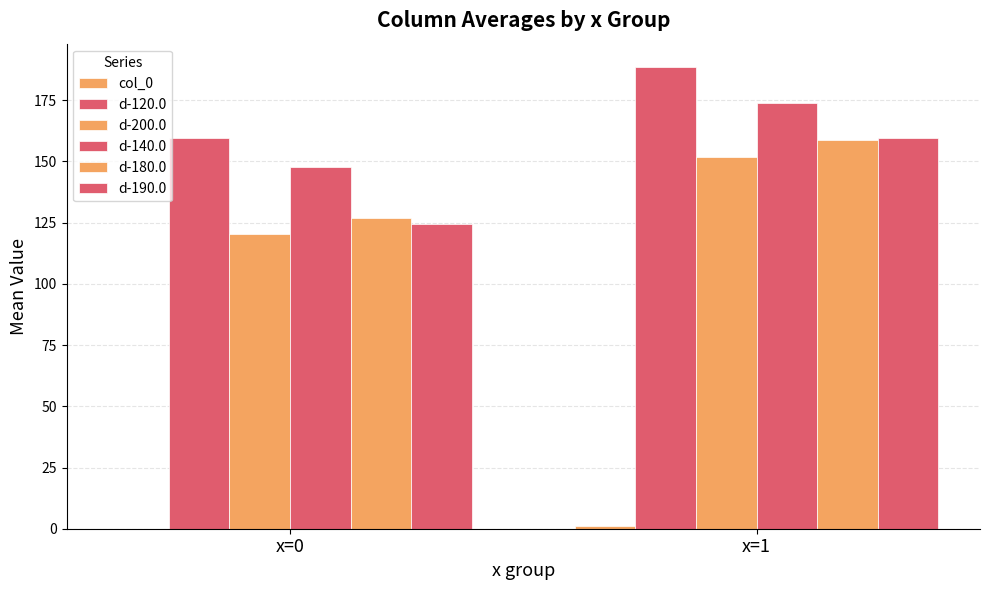

How many data points does each series have?

2